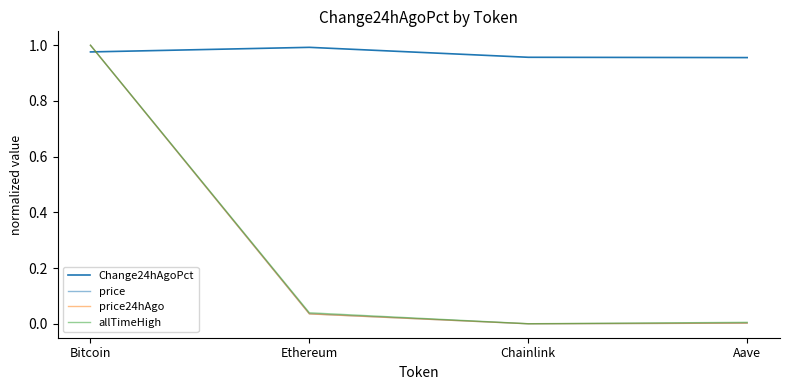

How many lines are shown in the chart?

4